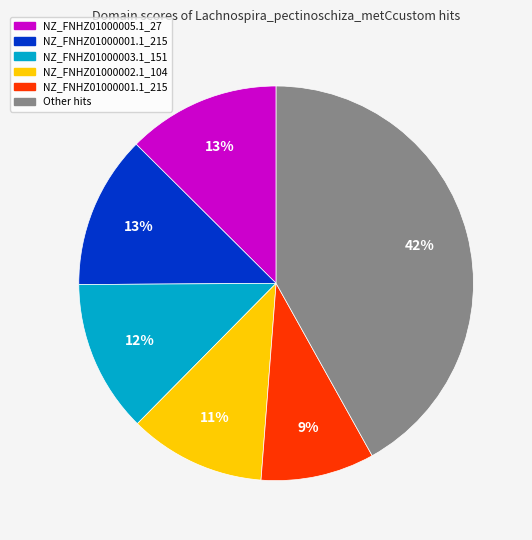

To the nearest percent, what is the average slice percentage?

17%